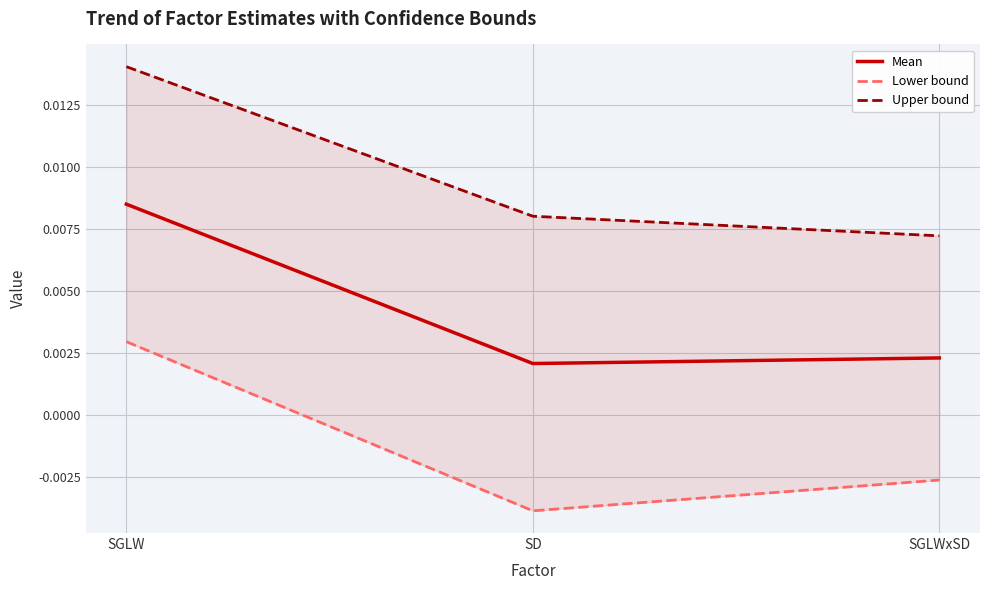

Is the value of Mean at SD greater than the value of Upper bound at SGLW?

No